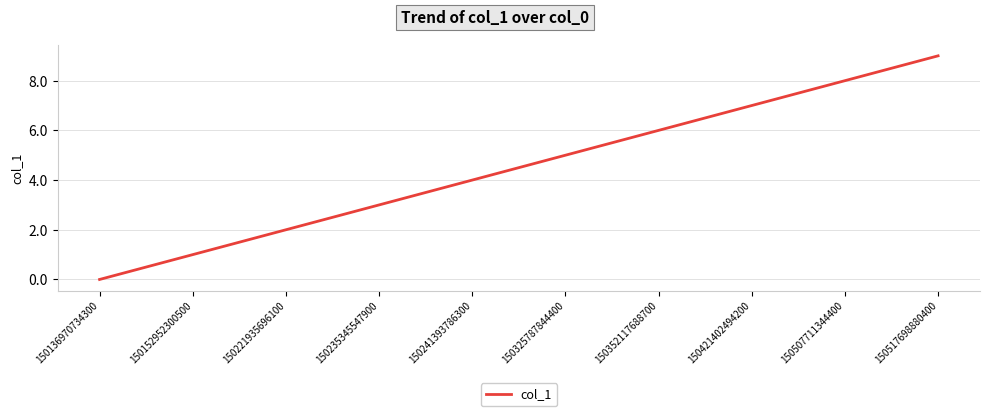

True or false: the data has more than 0 interior local peaks.

False